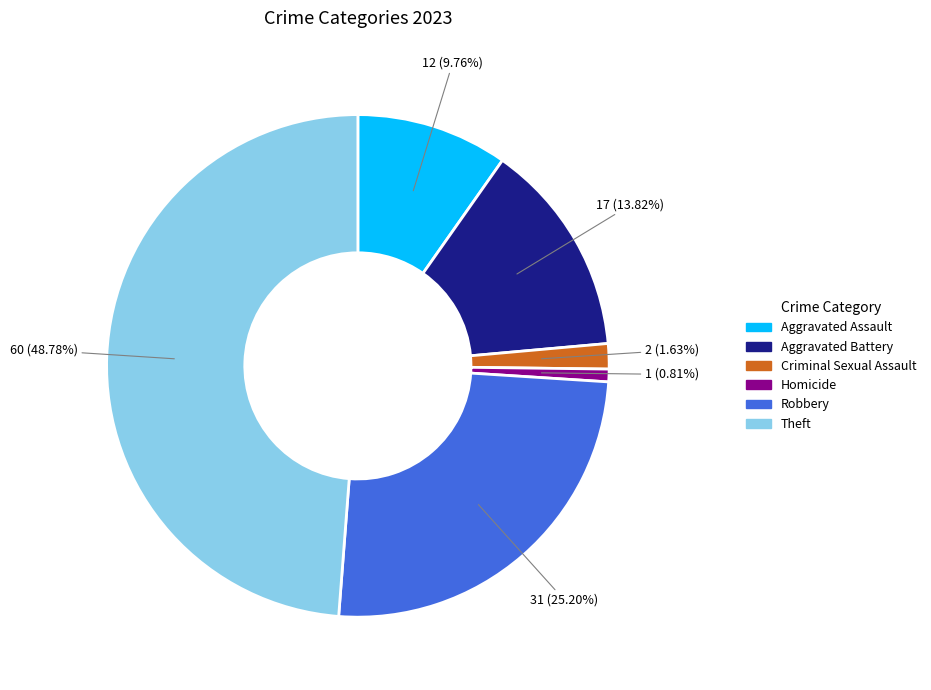

How many segments does this pie chart have?

6